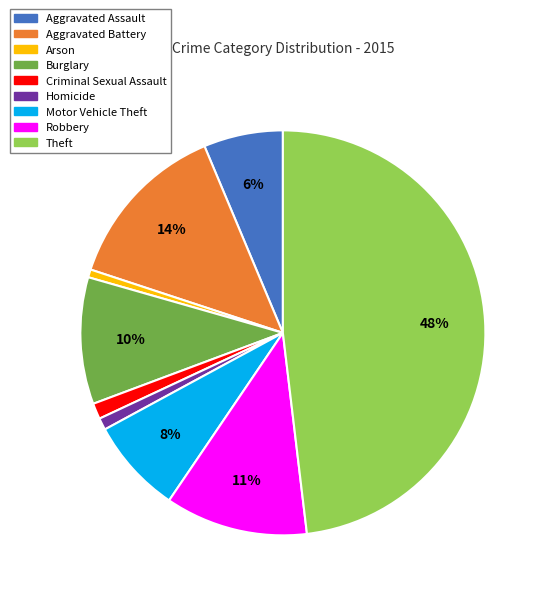

Approximately how many times larger is the value at Motor Vehicle Theft compared to Theft?

0.2